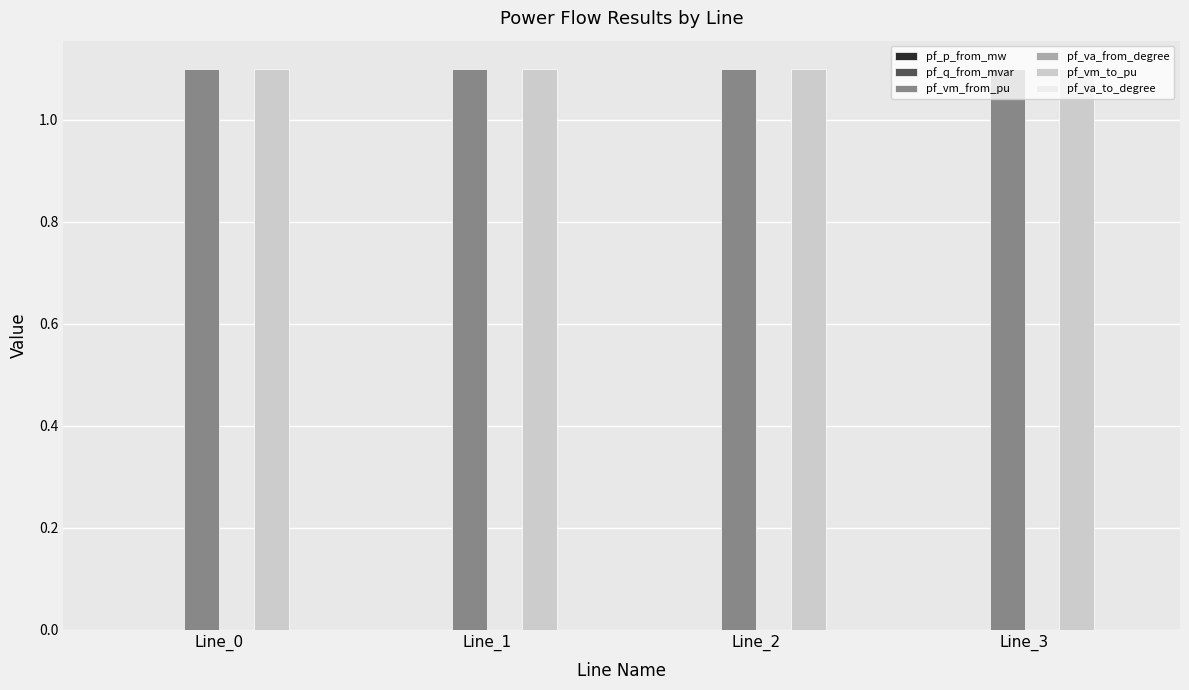

How many pf_vm_to_pu values are between 1 and 2?

4